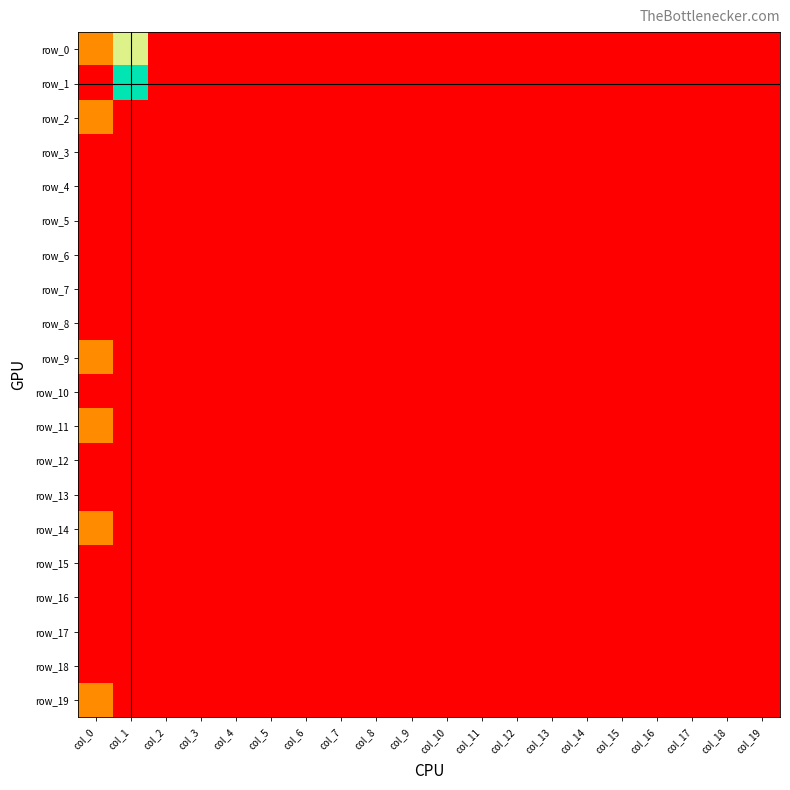

Reading left to right, what are all the values shown in this chart?

row_0: 1	2	0	0	0	0	0	0	0	0	0	0	0	0	0	0	0	0	0	0
row_1: 0	3	0	0	0	0	0	0	0	0	0	0	0	0	0	0	0	0	0	0
row_2: 1	0	0	0	0	0	0	0	0	0	0	0	0	0	0	0	0	0	0	0
row_3: 0	0	0	0	0	0	0	0	0	0	0	0	0	0	0	0	0	0	0	0
row_4: 0	0	0	0	0	0	0	0	0	0	0	0	0	0	0	0	0	0	0	0
row_5: 0	0	0	0	0	0	0	0	0	0	0	0	0	0	0	0	0	0	0	0
row_6: 0	0	0	0	0	0	0	0	0	0	0	0	0	0	0	0	0	0	0	0
row_7: 0	0	0	0	0	0	0	0	0	0	0	0	0	0	0	0	0	0	0	0
row_8: 0	0	0	0	0	0	0	0	0	0	0	0	0	0	0	0	0	0	0	0
row_9: 1	0	0	0	0	0	0	0	0	0	0	0	0	0	0	0	0	0	0	0
row_10: 0	0	0	0	0	0	0	0	0	0	0	0	0	0	0	0	0	0	0	0
row_11: 1	0	0	0	0	0	0	0	0	0	0	0	0	0	0	0	0	0	0	0
row_12: 0	0	0	0	0	0	0	0	0	0	0	0	0	0	0	0	0	0	0	0
row_13: 0	0	0	0	0	0	0	0	0	0	0	0	0	0	0	0	0	0	0	0
row_14: 1	0	0	0	0	0	0	0	0	0	0	0	0	0	0	0	0	0	0	0
row_15: 0	0	0	0	0	0	0	0	0	0	0	0	0	0	0	0	0	0	0	0
row_16: 0	0	0	0	0	0	0	0	0	0	0	0	0	0	0	0	0	0	0	0
row_17: 0	0	0	0	0	0	0	0	0	0	0	0	0	0	0	0	0	0	0	0
row_18: 0	0	0	0	0	0	0	0	0	0	0	0	0	0	0	0	0	0	0	0
row_19: 1	0	0	0	0	0	0	0	0	0	0	0	0	0	0	0	0	0	0	0